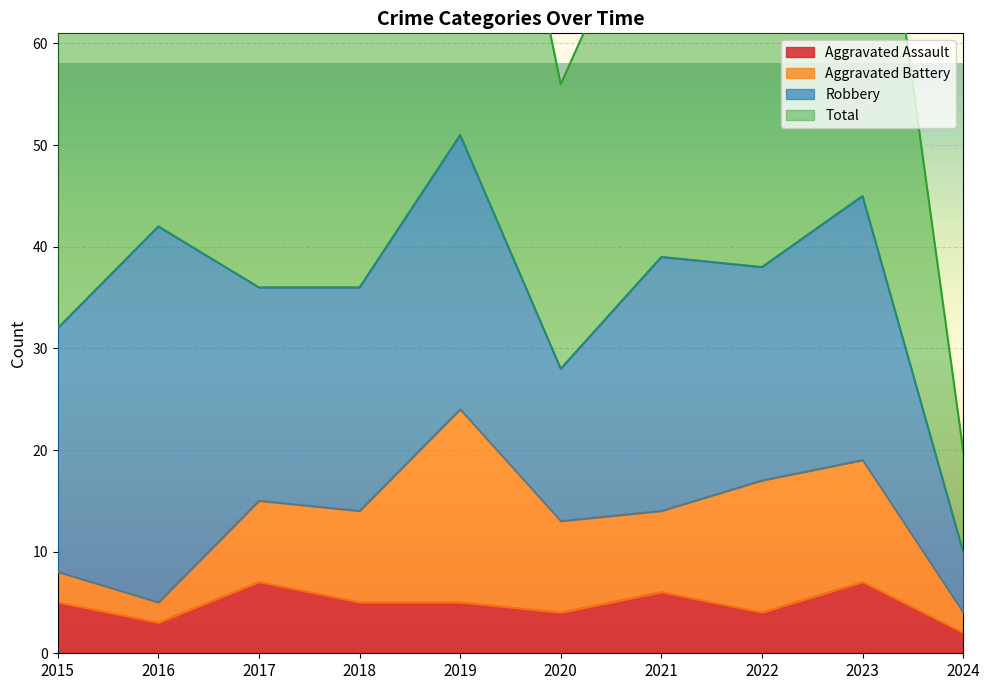

The value of Aggravated Assault at 2018 is 2. True or false?

False